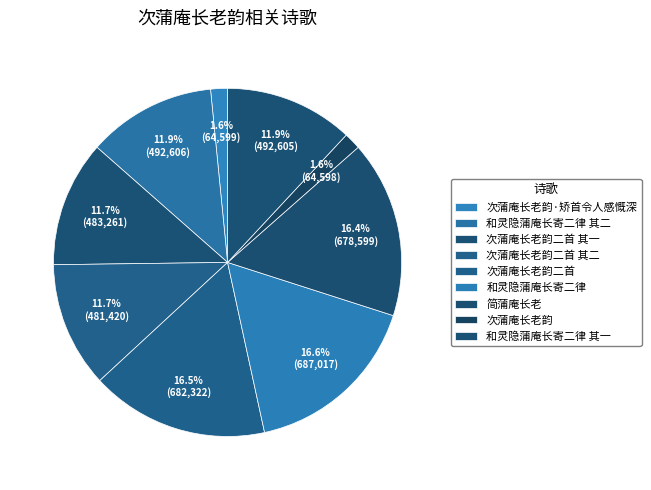

Between 简蒲庵长老 and 次蒲庵长老韵, which is larger?

简蒲庵长老